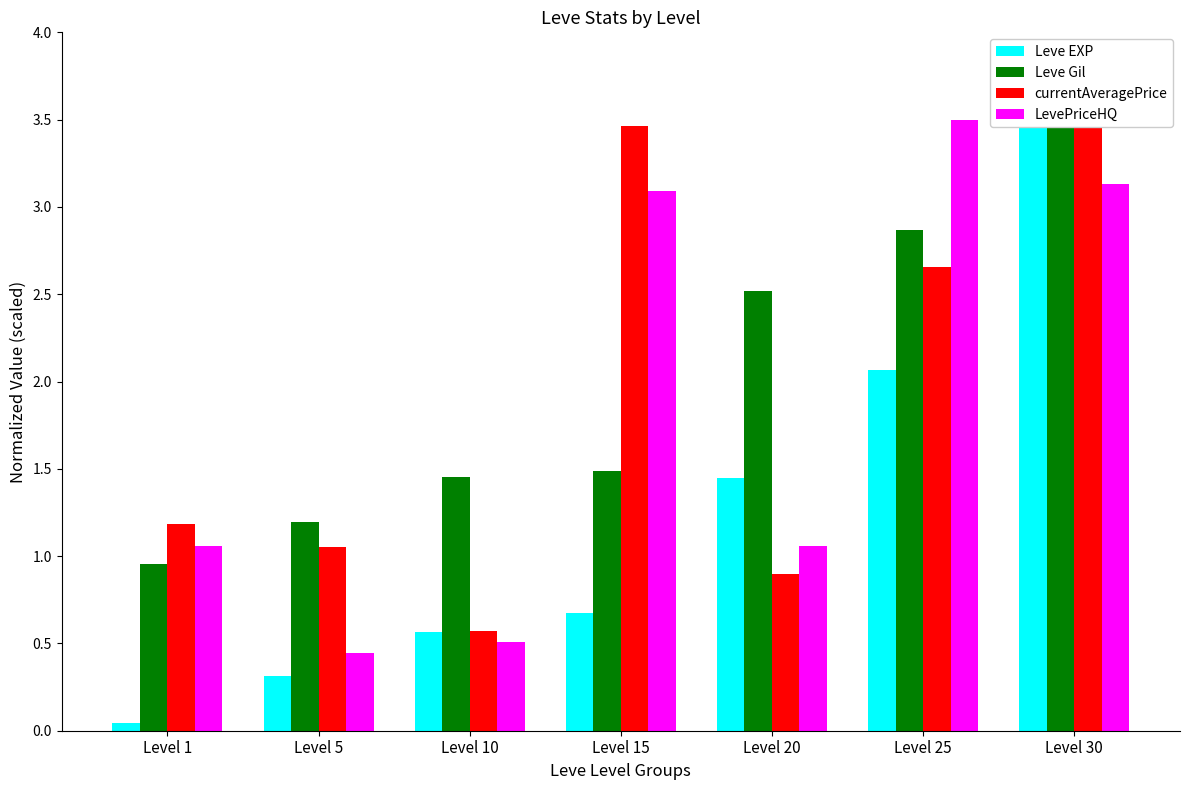

List the series in order of their peak value, lowest first.

Leve EXP, Leve Gil, currentAveragePrice, LevePriceHQ